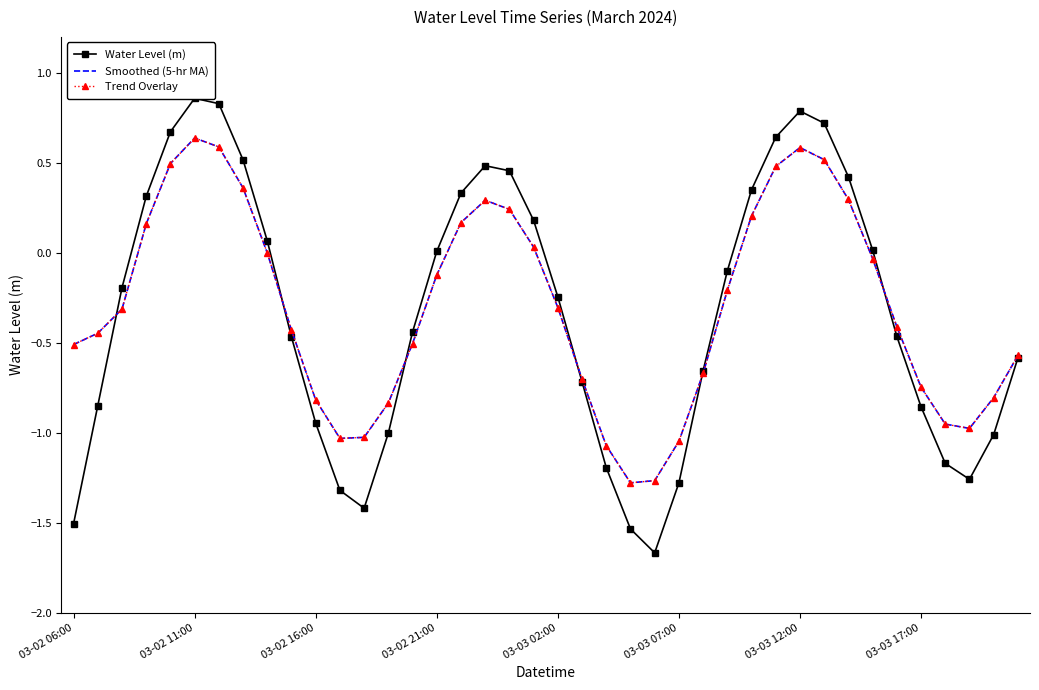

At which category does the chart reach its minimum across all series?

24